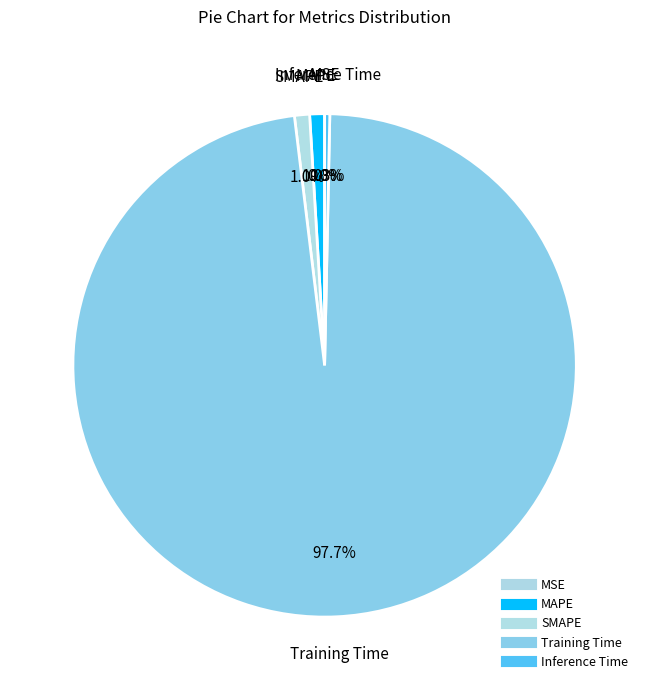

To the nearest percent, what is the average slice percentage?

20%